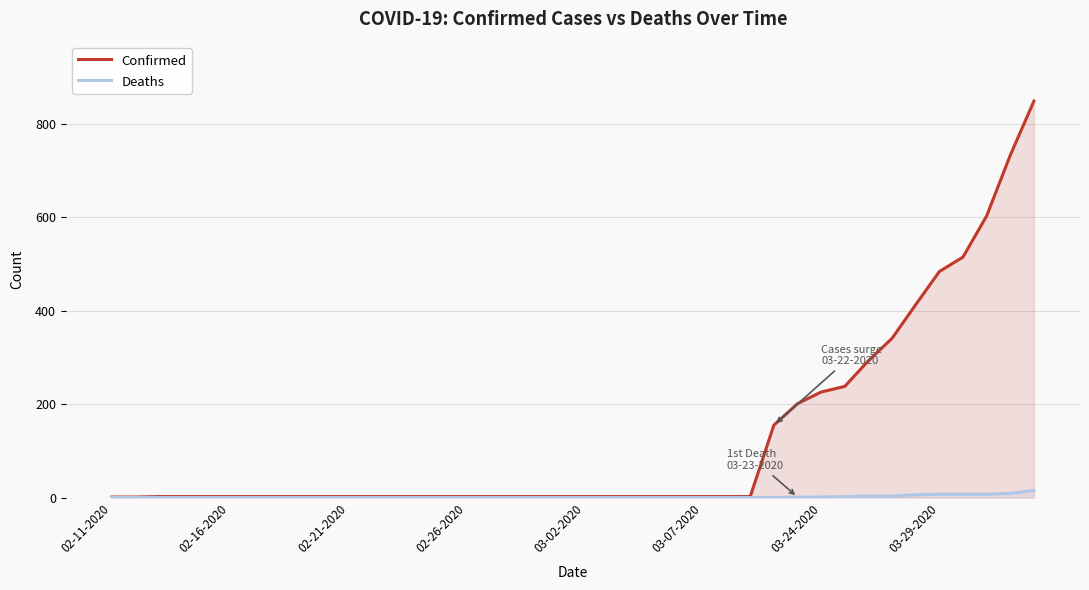

What is the difference between the Deaths values at 33 and 14?

3